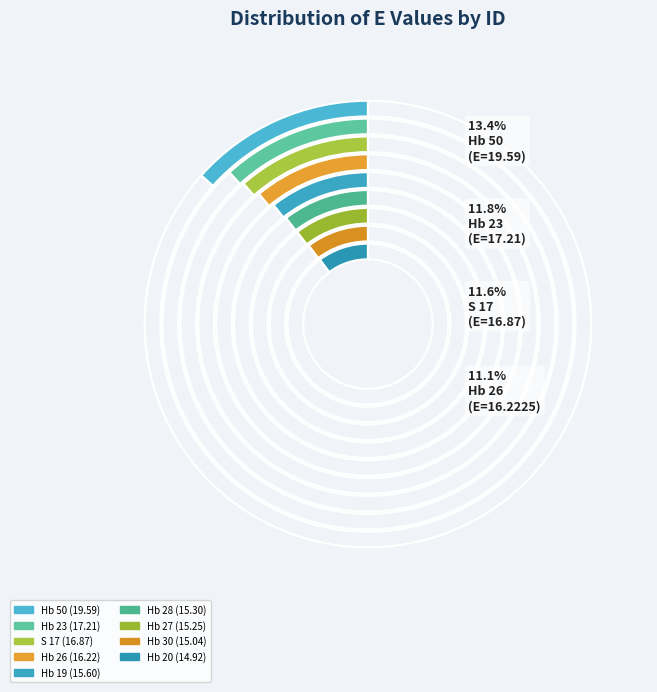

How many segments does this pie chart have?

9